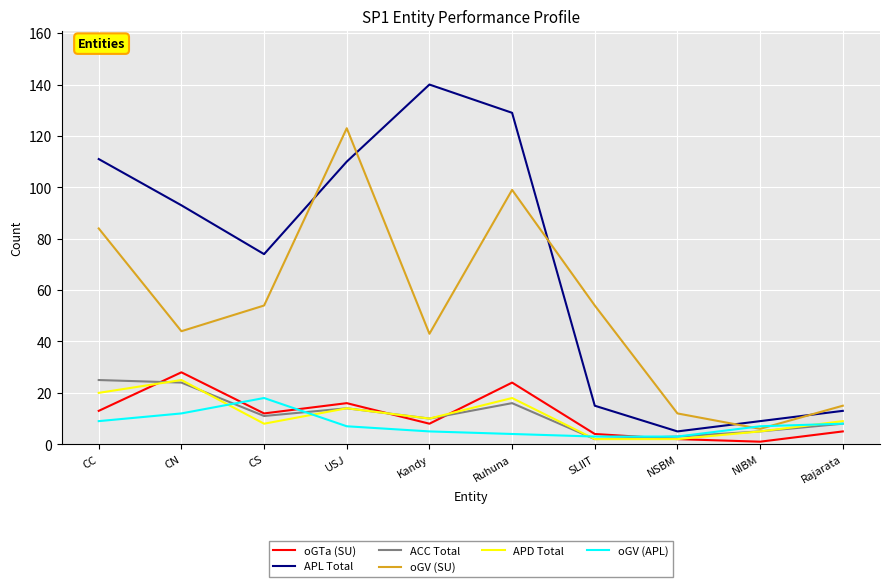

What is the spread (max minus min) of values at Ruhuna?

125